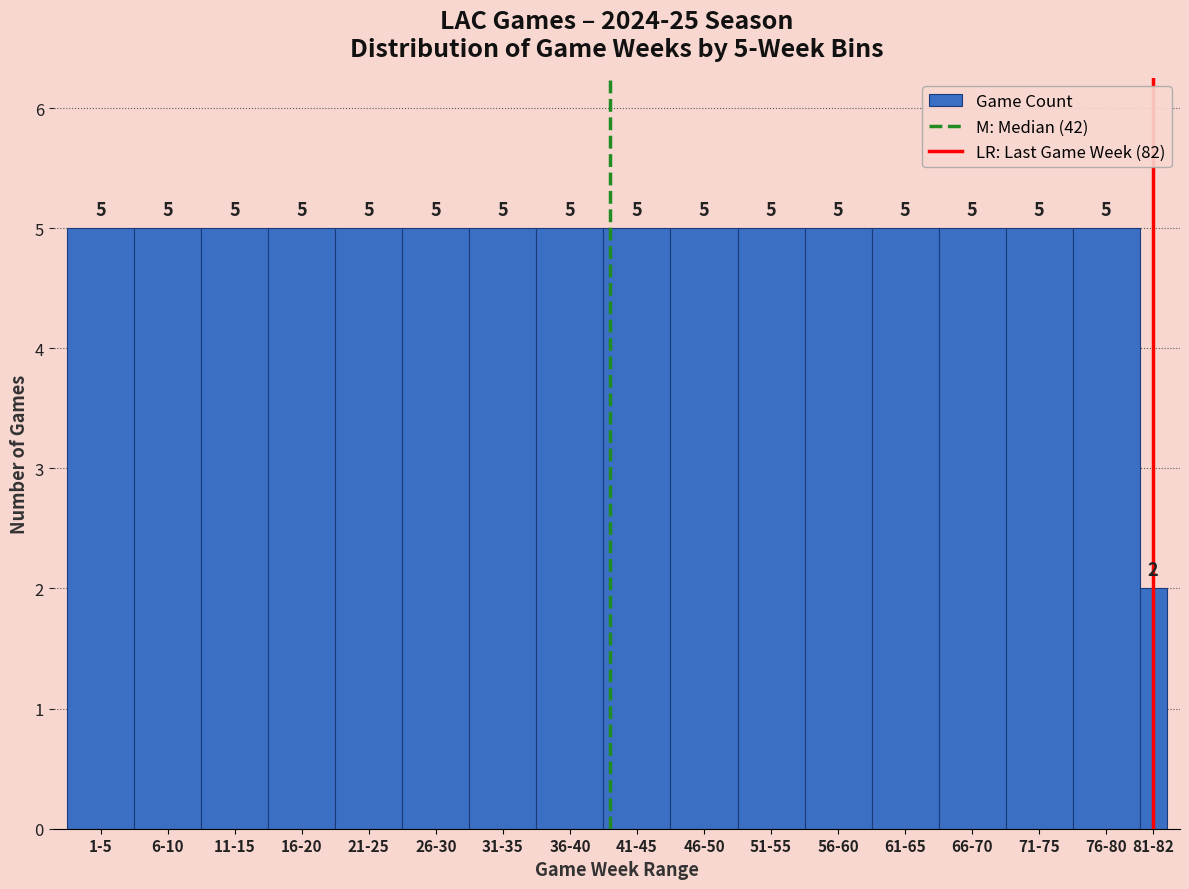

Reading left to right, what are all the values shown in this chart?

1-5=5	6-10=5	11-15=5	16-20=5	21-25=5	26-30=5	31-35=5	36-40=5	41-45=5	46-50=5	51-55=5	56-60=5	61-65=5	66-70=5	71-75=5	76-80=5	81-82=2